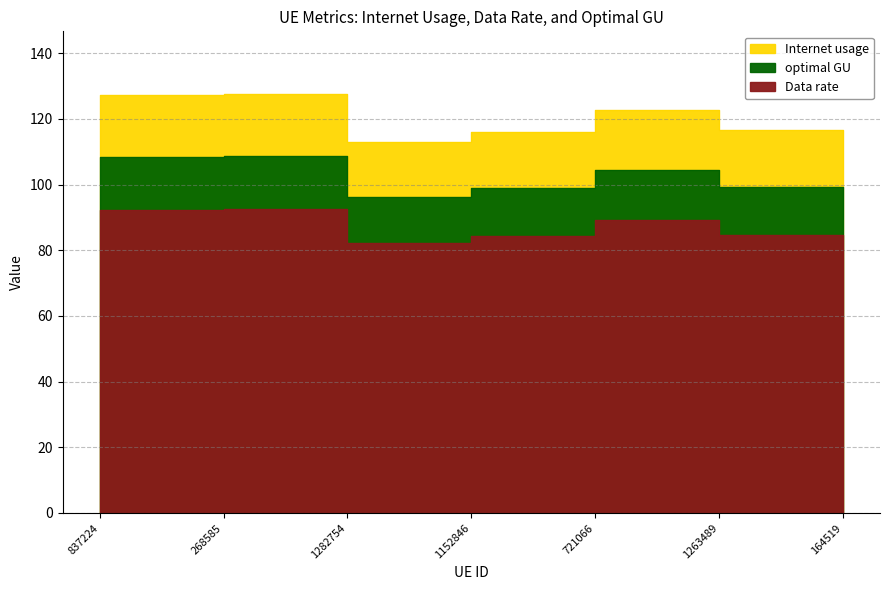

What is the value of the optimal GU point at the 2nd from the left?

92.6